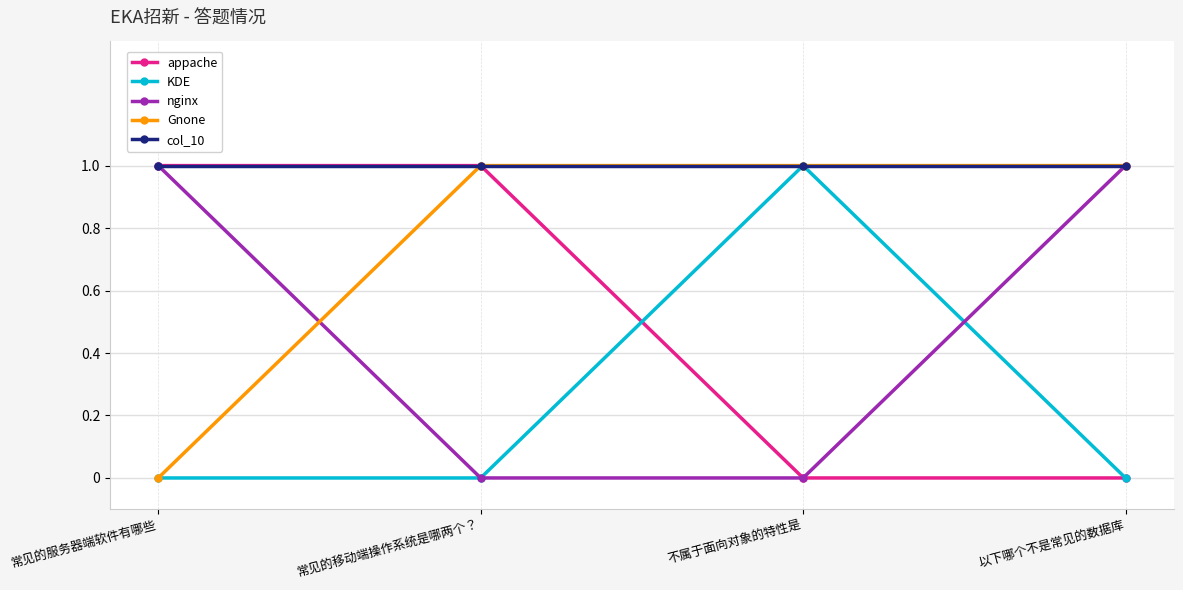

What is the difference between the highest and lowest values at 以下哪个不是常见的数据库?

1